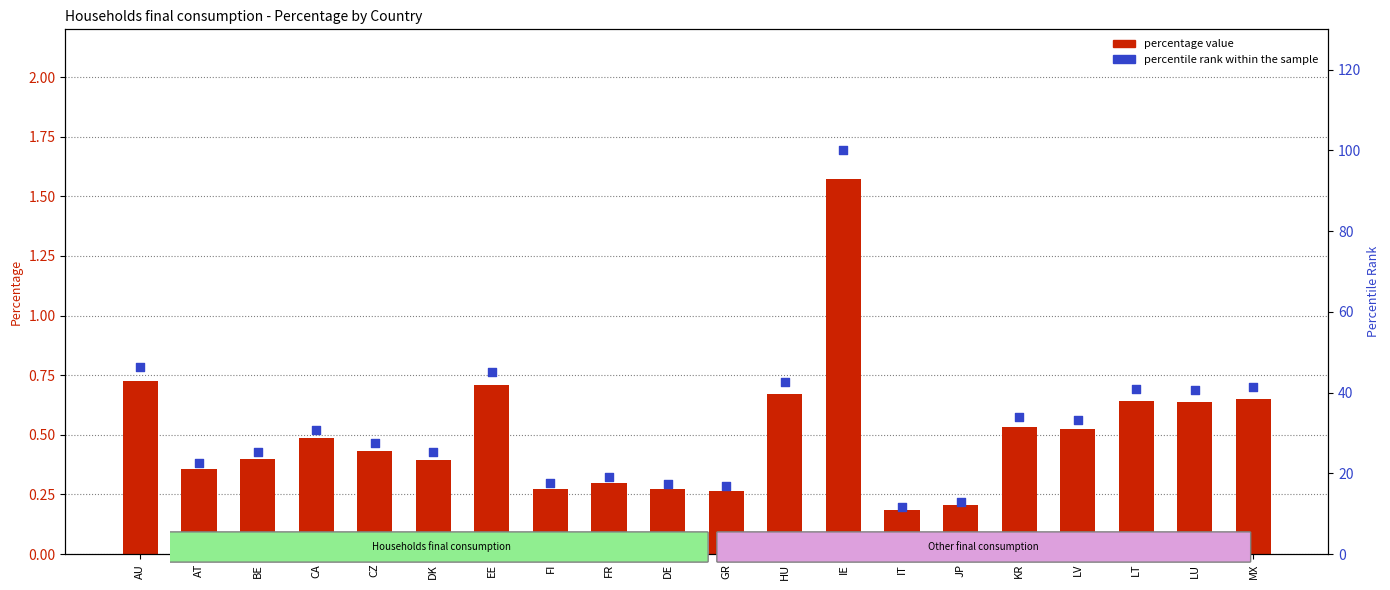

Is the value of percentage value at FI greater than the value of percentile rank within the sample at CA?

No